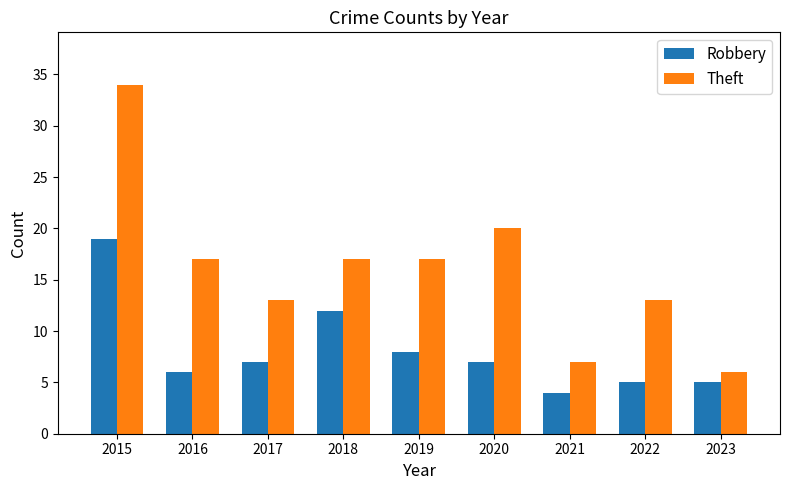

How many bars are there in each group?

2